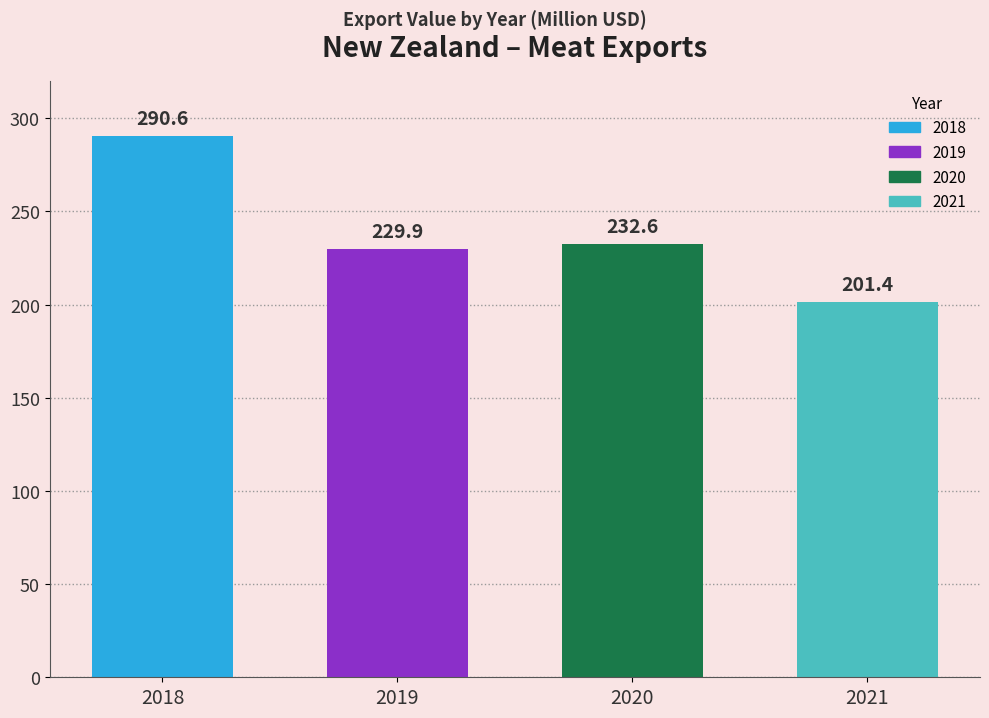

Reading left to right, transcribe all the data shown in this chart.

290.6	229.9	232.6	201.4